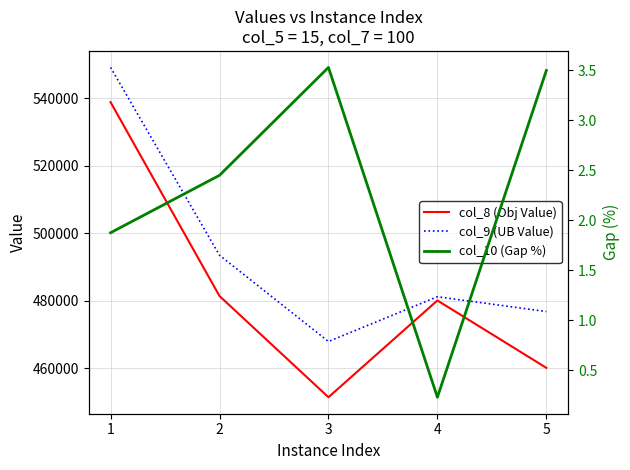

Where is the first local maximum for col_10 (Gap %)?

3